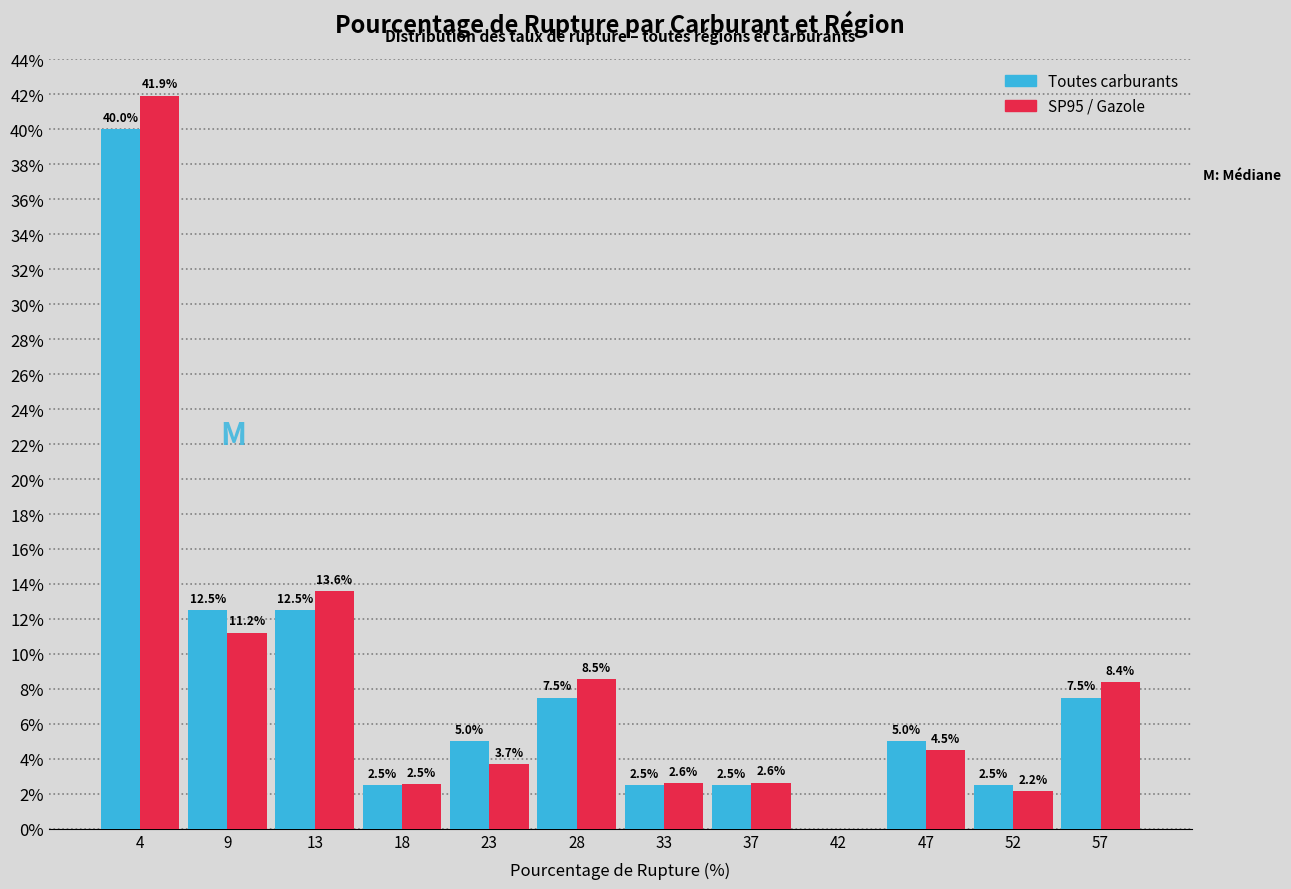

In the SP95 / Gazole series, which range on the x-axis has the tallest bar?

1.5 to 6.0